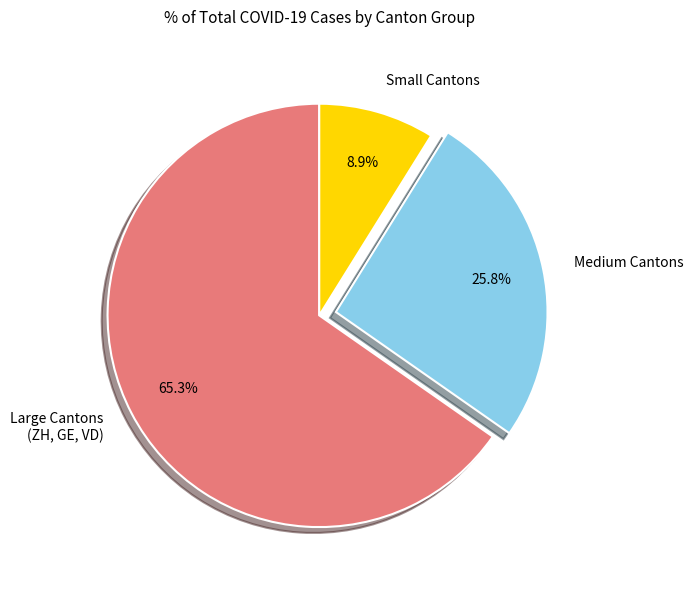

What is the total percentage of Medium Cantons and Large Cantons (ZH, GE, VD)?

91.1%